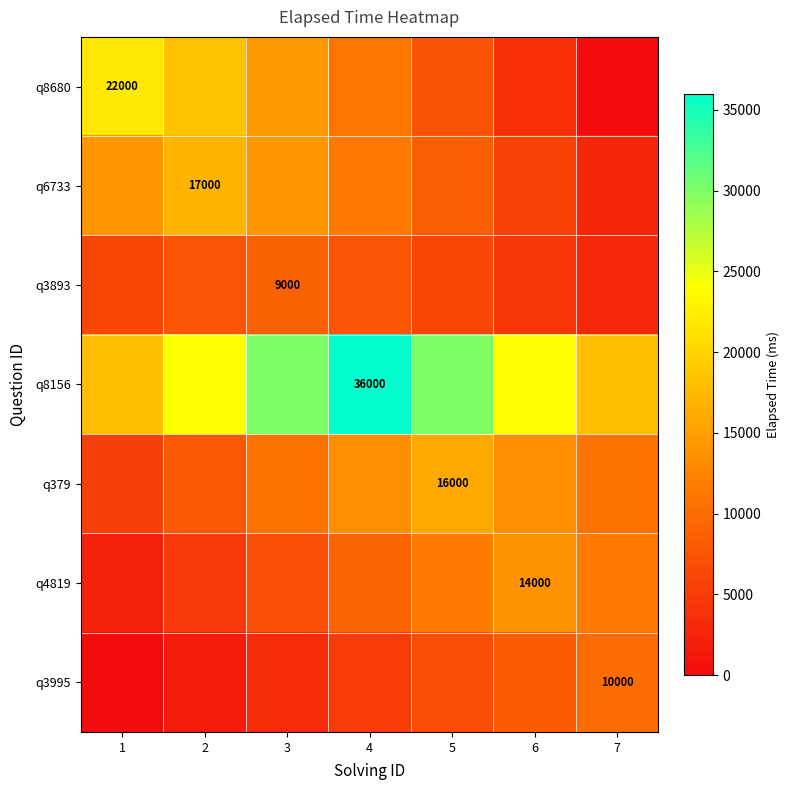

Rank the series by their maximum value, from lowest to highest.

q3893, q3995, q4819, q379, q6733, q8680, q8156